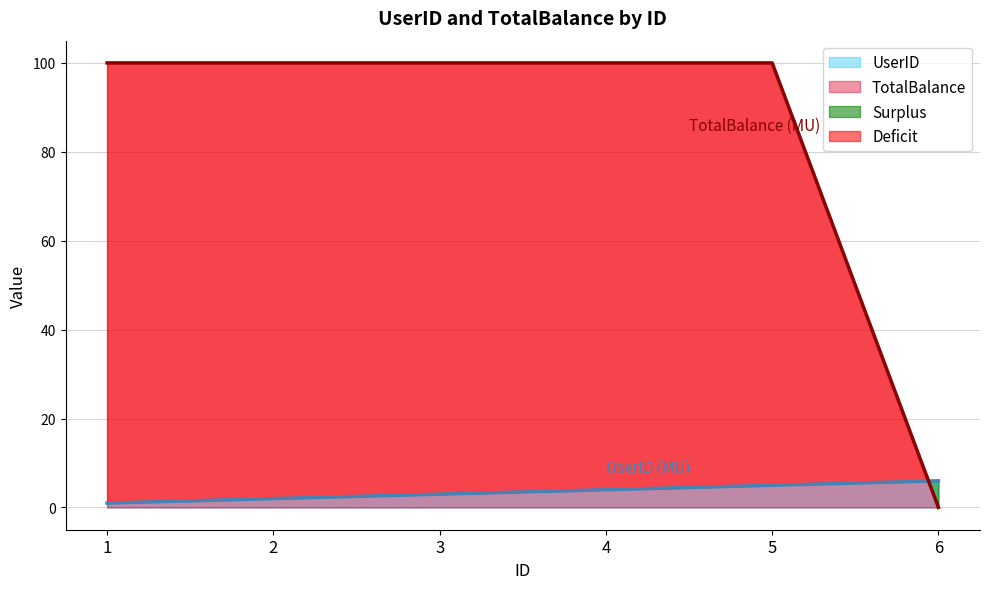

Reading right to left, transcribe all the data shown in this chart.

UserID: 6=6.0	5=5.0	4=4.0	3=3.0	2=2.0	1=1.0
TotalBalance: 6=0.0	5=100.0	4=100.0	3=100.0	2=100.0	1=100.0